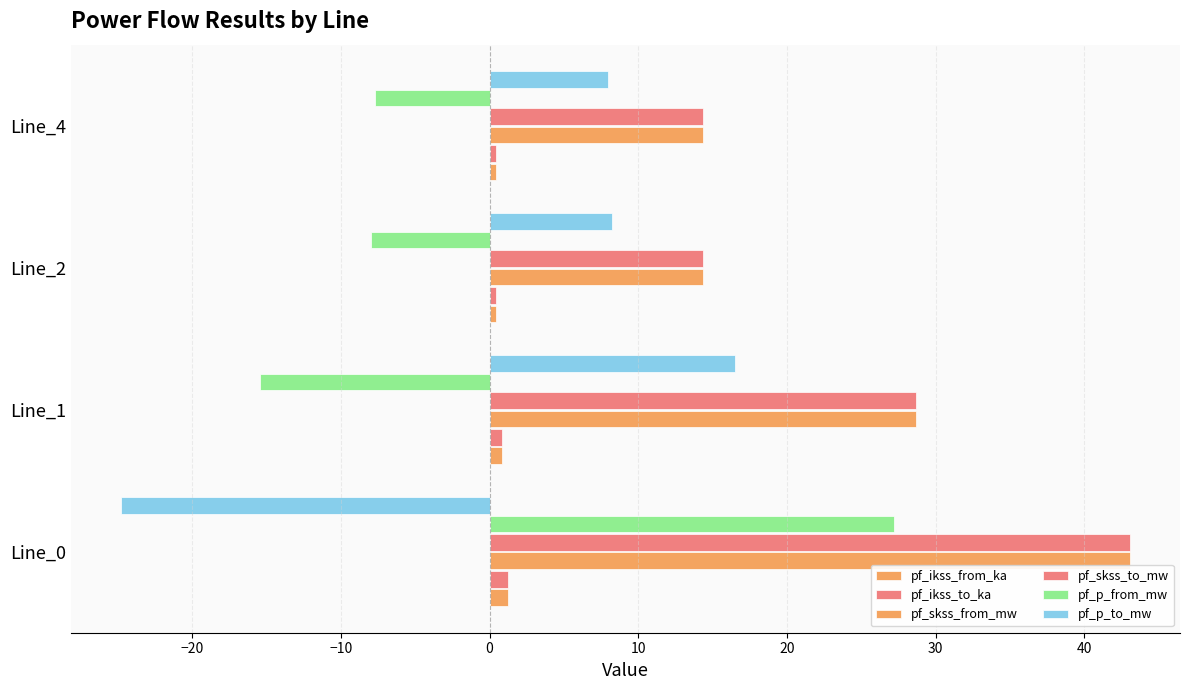

What position from the left is −30?

1